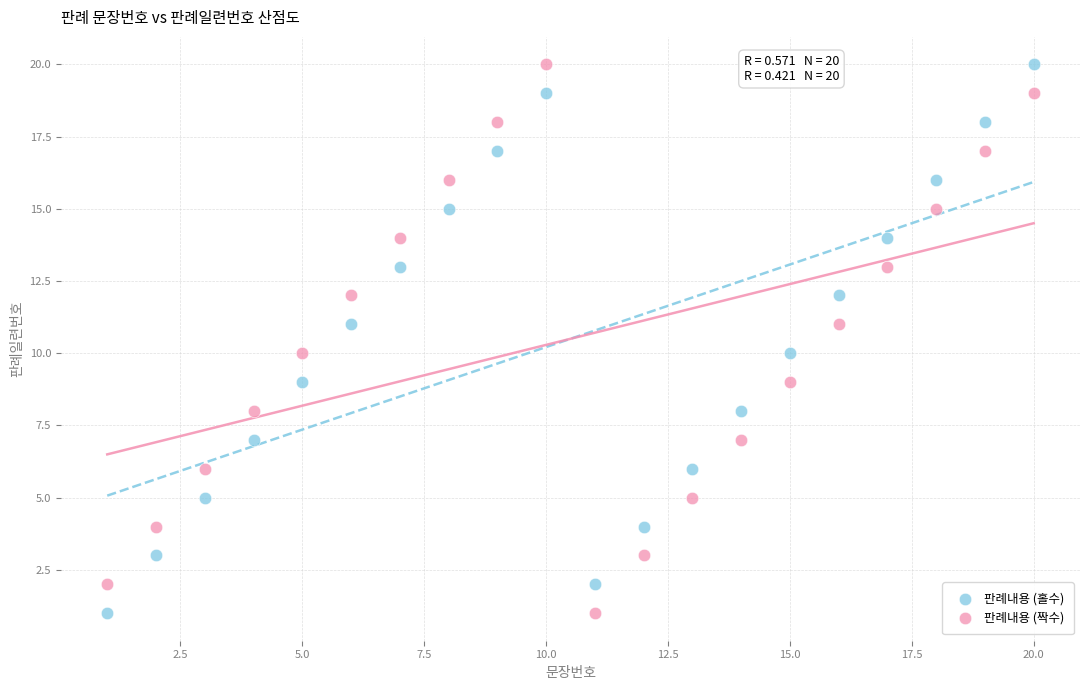

What is the X range (max minus min) for the scatter plot?

19